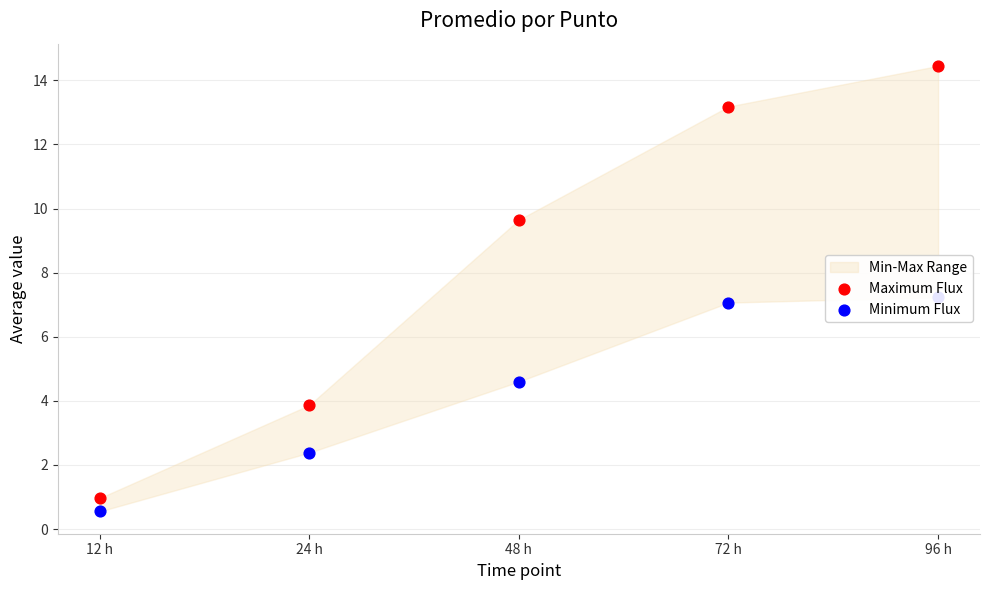

Is the value of Minimum Flux at 72 h greater than the value of Maximum Flux at 96 h?

No